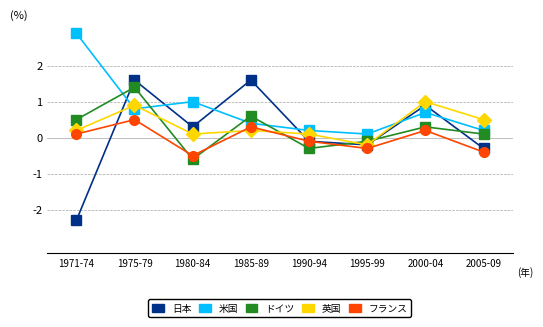

List the series in order of their peak value, lowest first.

フランス, 英国, ドイツ, 日本, 米国